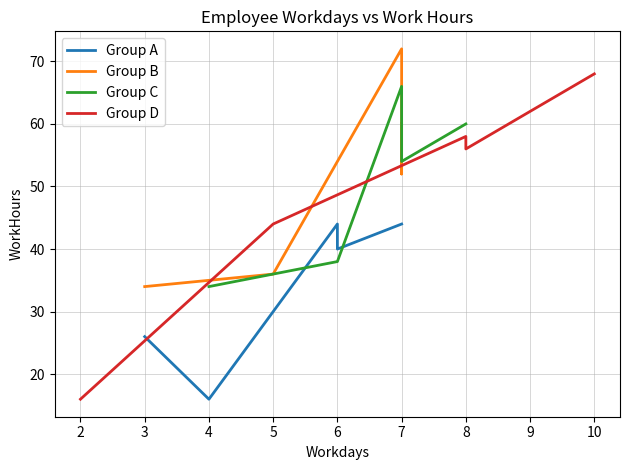

What is the sum of the Group D values at 8 and 2?

74